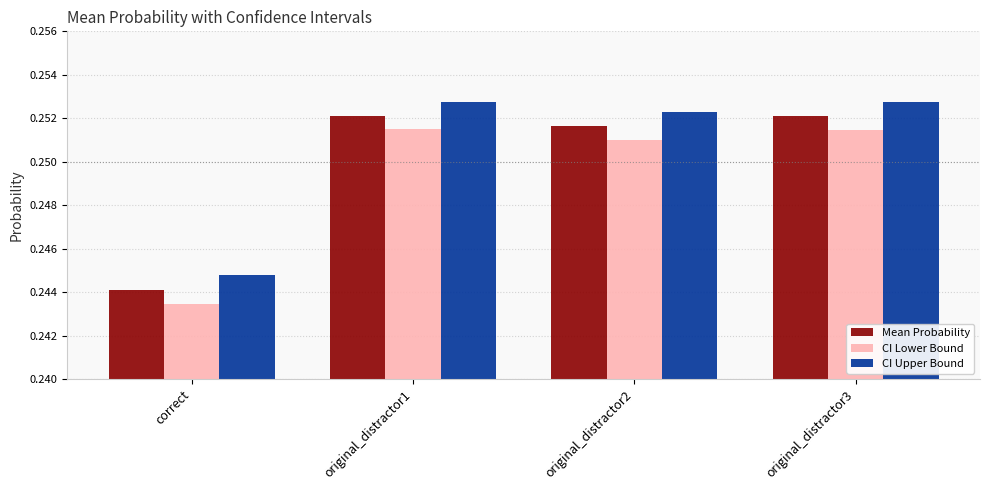

At original_distractor2, list the series in order from smallest to largest.

CI Lower Bound, Mean Probability, CI Upper Bound